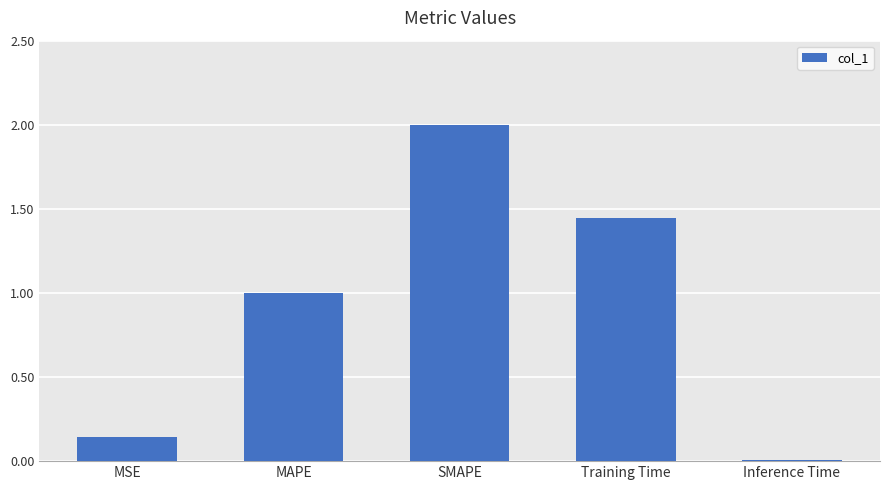

What is the greatest value displayed?

2.0